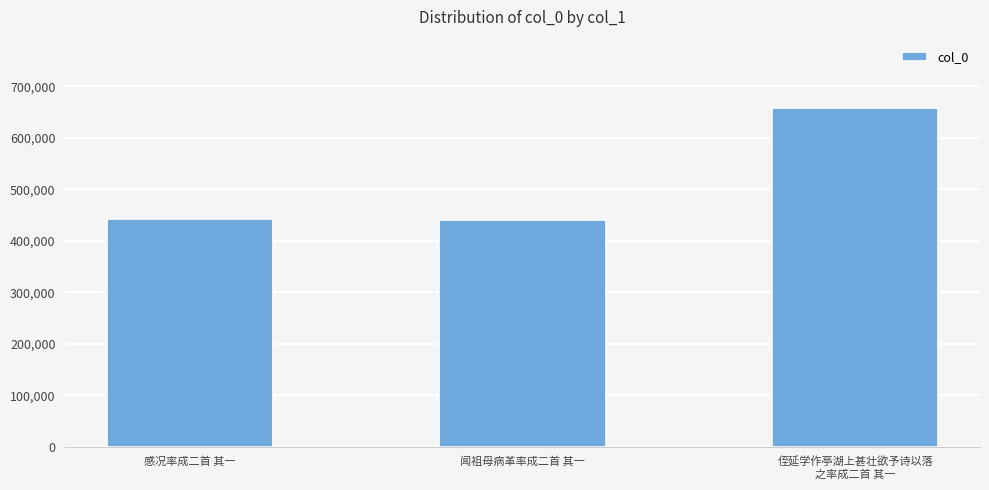

At which label is the value closest to 549847?

感况率成二首 其一